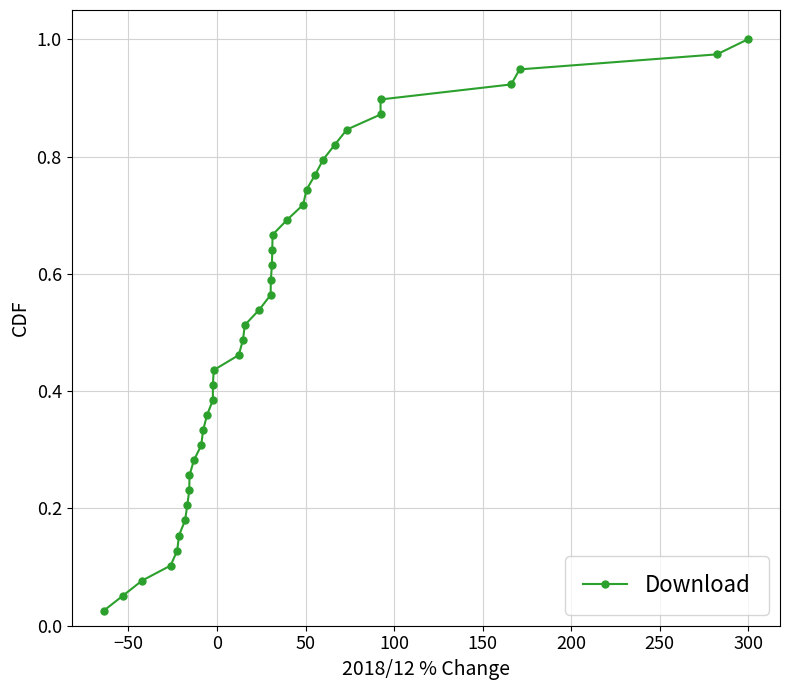

True or false: the data has more than 1 interior local peaks.

False